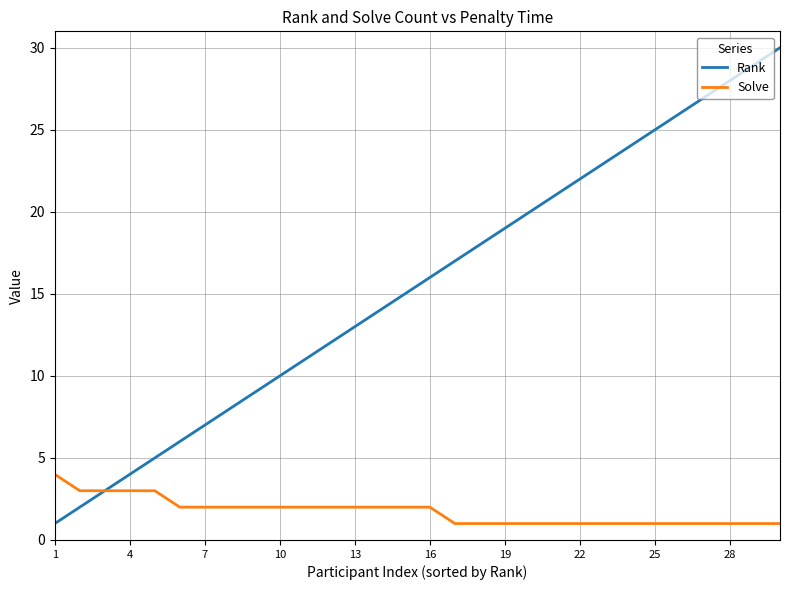

What is the maximum value for Solve?

4